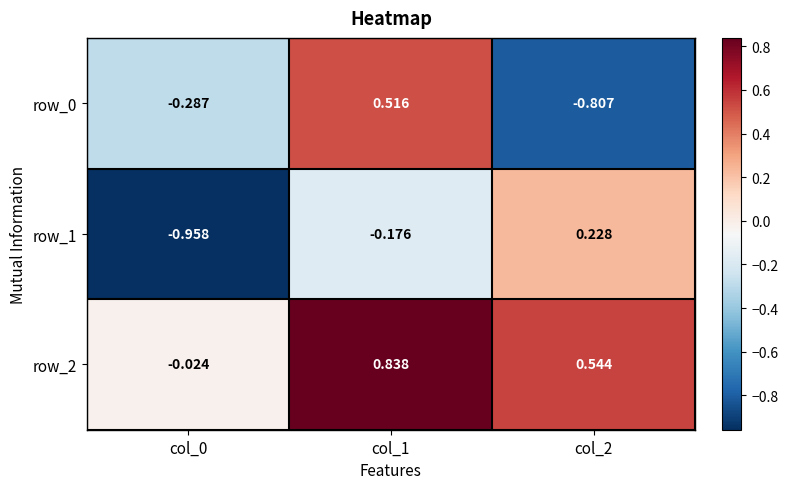

Is the value of row_0 at col_0 greater than the value of row_1 at col_2?

No